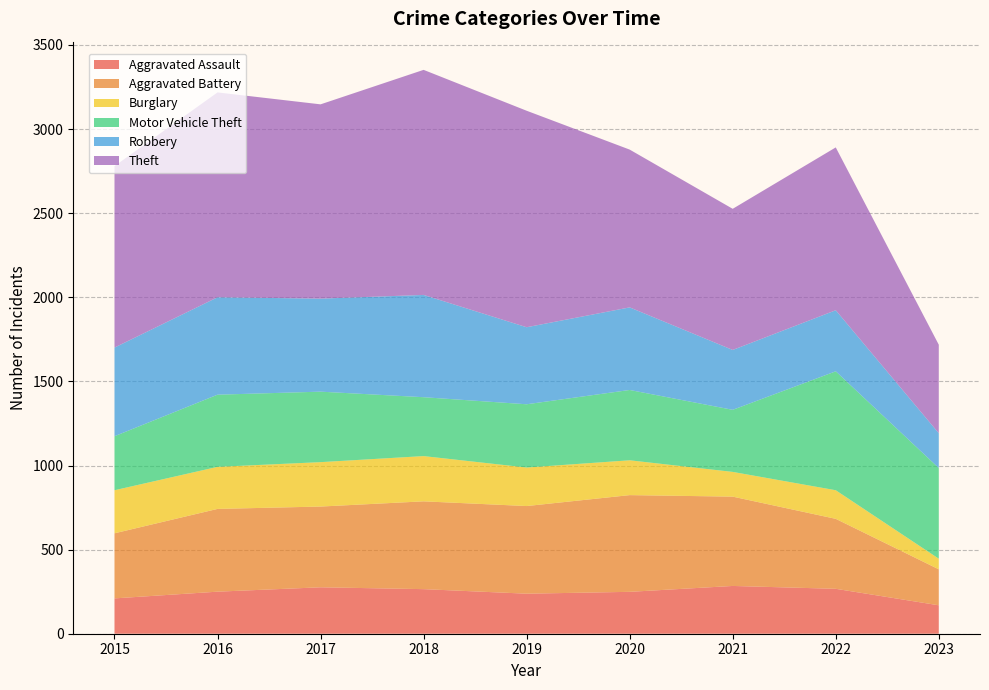

Reading left to right, what are all the values shown in this chart?

Aggravated Assault: 2015=210	2016=250	2017=276	2018=265	2019=238	2020=249	2021=284	2022=267	2023=169
Aggravated Battery: 2015=387	2016=492	2017=480	2018=522	2019=521	2020=575	2021=531	2022=416	2023=214
Burglary: 2015=256	2016=250	2017=264	2018=269	2019=229	2020=207	2021=147	2022=170	2023=63
Motor Vehicle Theft: 2015=321	2016=429	2017=419	2018=350	2019=376	2020=418	2021=369	2022=707	2023=539
Robbery: 2015=527	2016=579	2017=553	2018=608	2019=458	2020=491	2021=356	2022=363	2023=207
Theft: 2015=1079	2016=1218	2017=1155	2018=1338	2019=1287	2020=938	2021=839	2022=968	2023=526